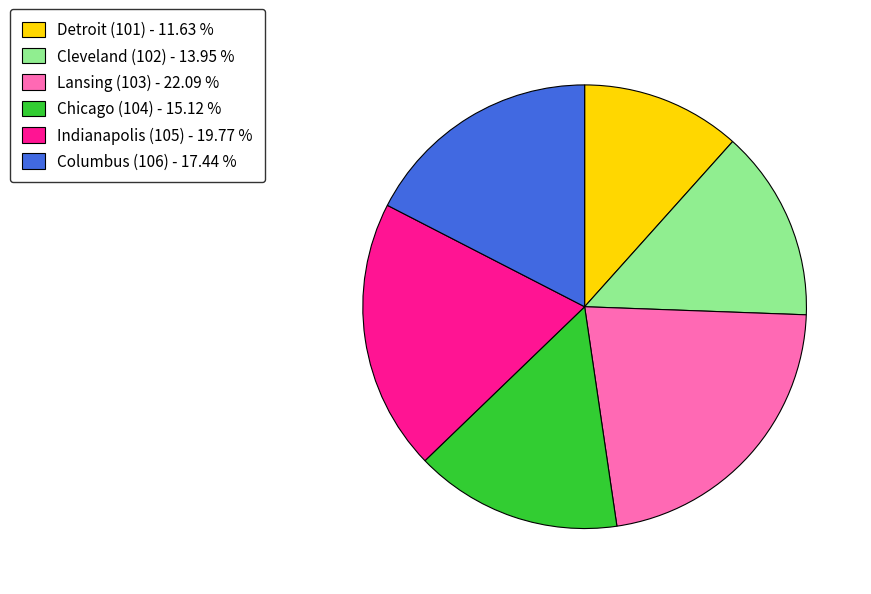

Which slice is the largest?

Lansing (103)